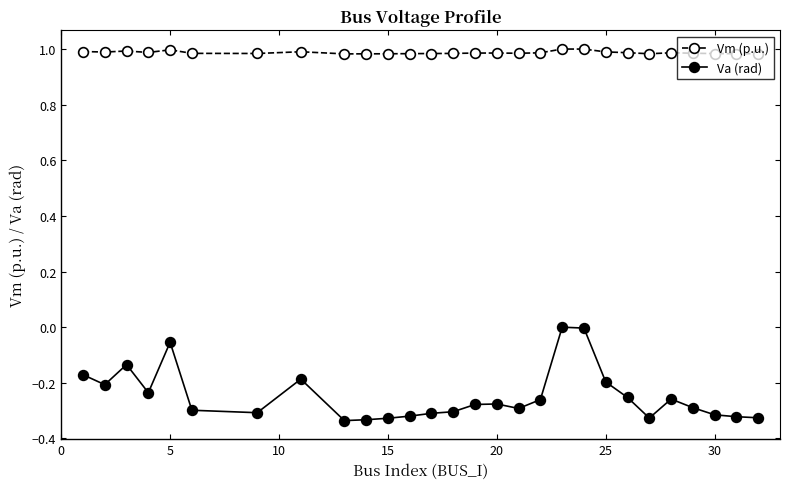

True or false: Vm (p.u.) and Va (rad) cross at least once.

False